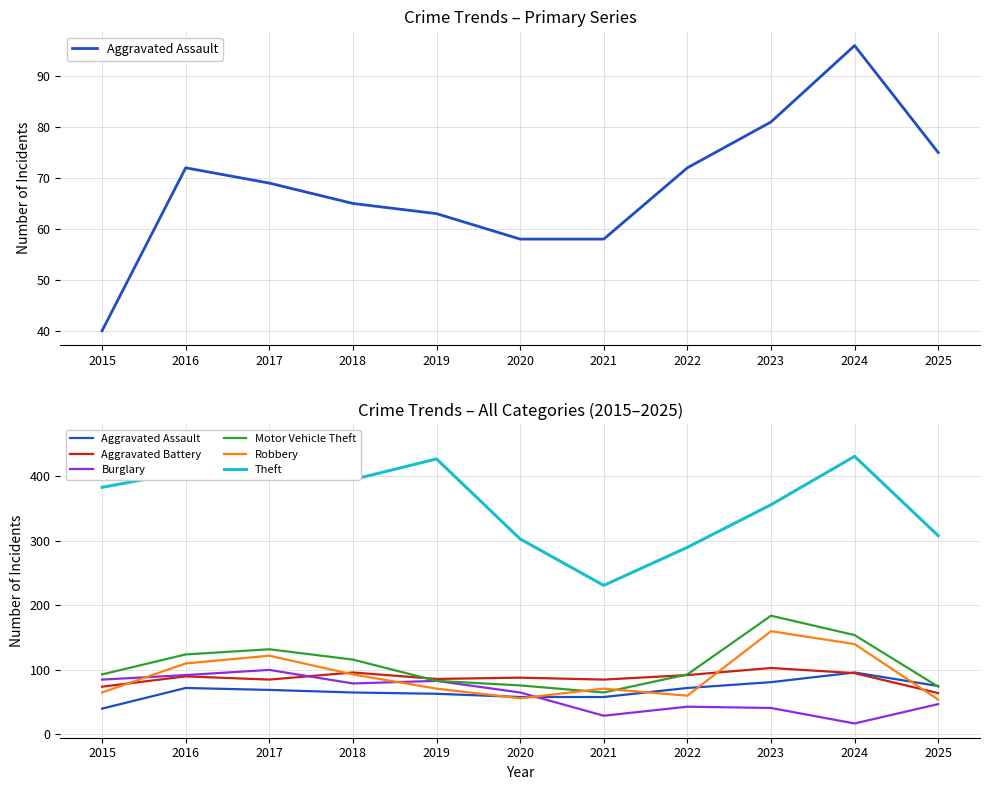

Reading left to right, what are all the values shown in this chart?

Aggravated Assault: 40	72	69	65	63	58	58	72	81	96	75
Aggravated Battery: 74	90	85	96	86	88	85	92	103	95	64
Burglary: 85	92	100	79	83	65	29	43	41	17	47
Motor Vehicle Theft: 93	124	132	116	83	76	65	93	184	154	74
Robbery: 65	110	122	93	71	56	71	60	160	140	54
Theft: 383	407	459	395	427	303	231	290	356	431	308